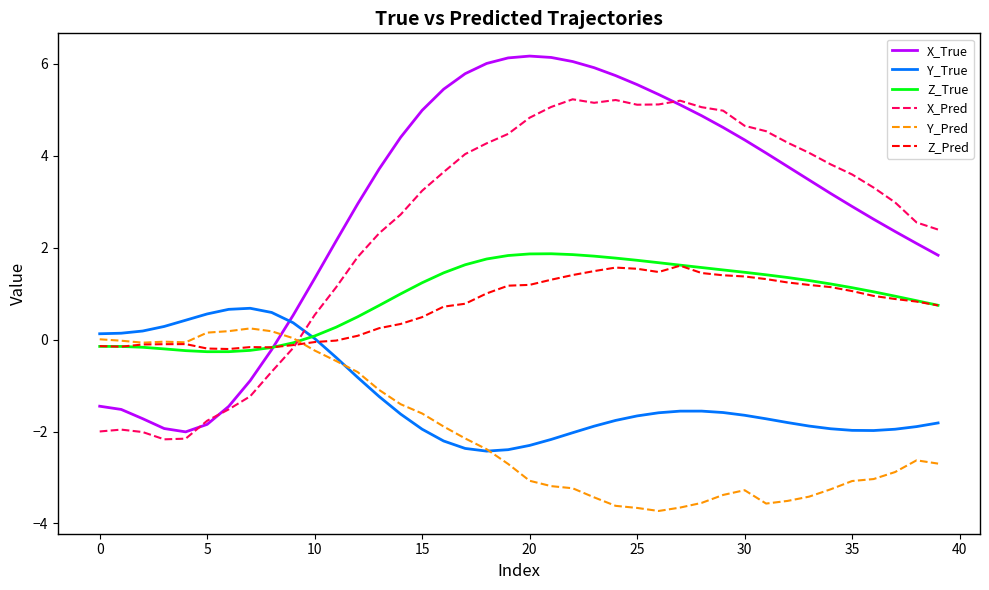

What is the highest value of the Z_Pred series?

1.6